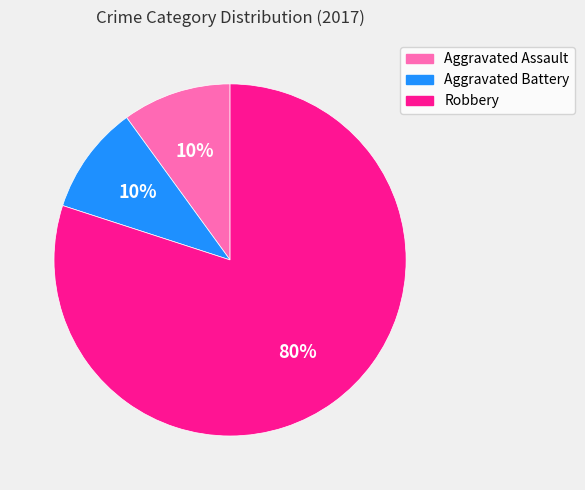

To the nearest percent, what is the average slice percentage?

33%